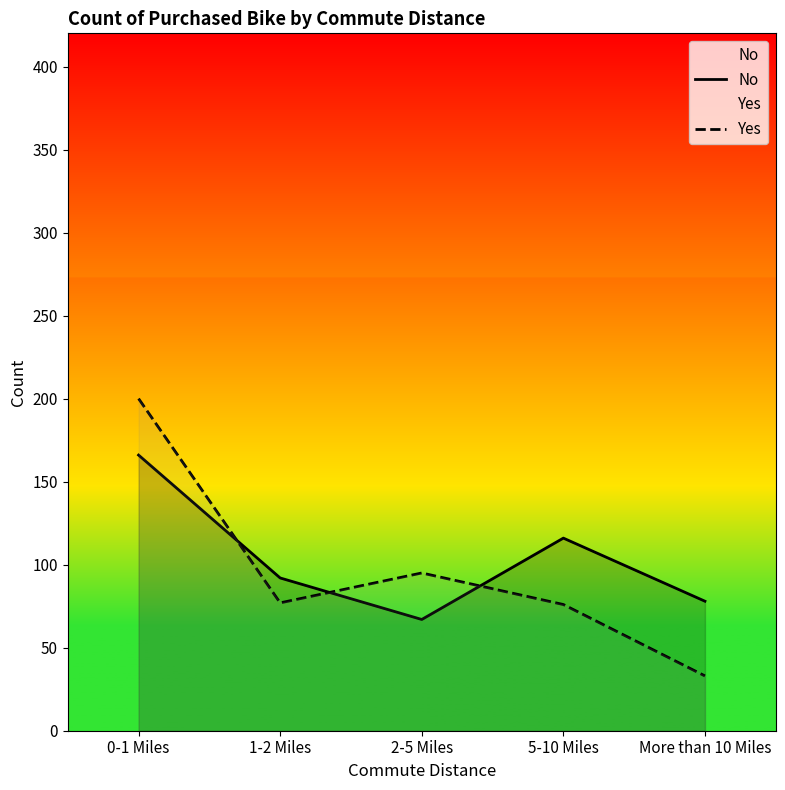

How many interior local peaks does the Yes series have?

1